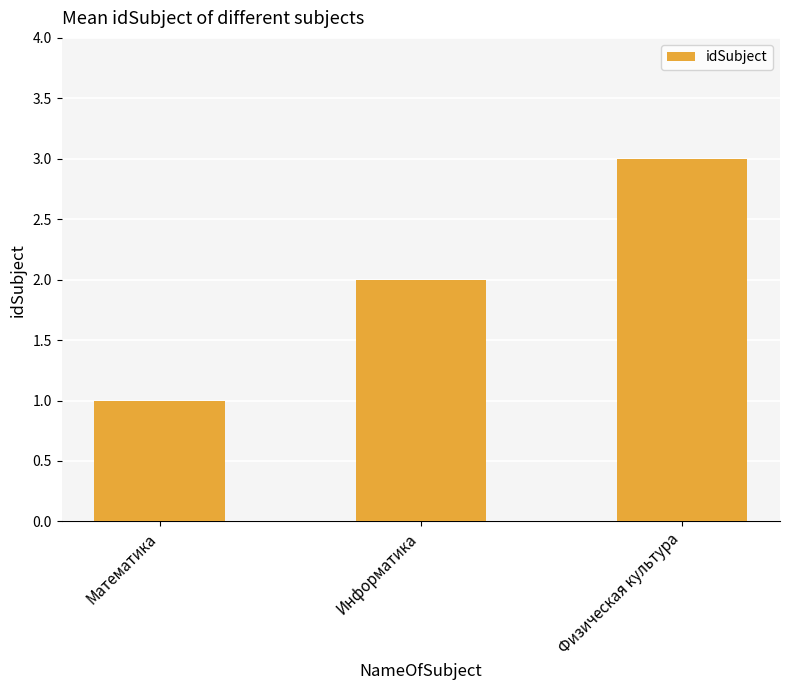

What is the maximum value shown in the chart?

3